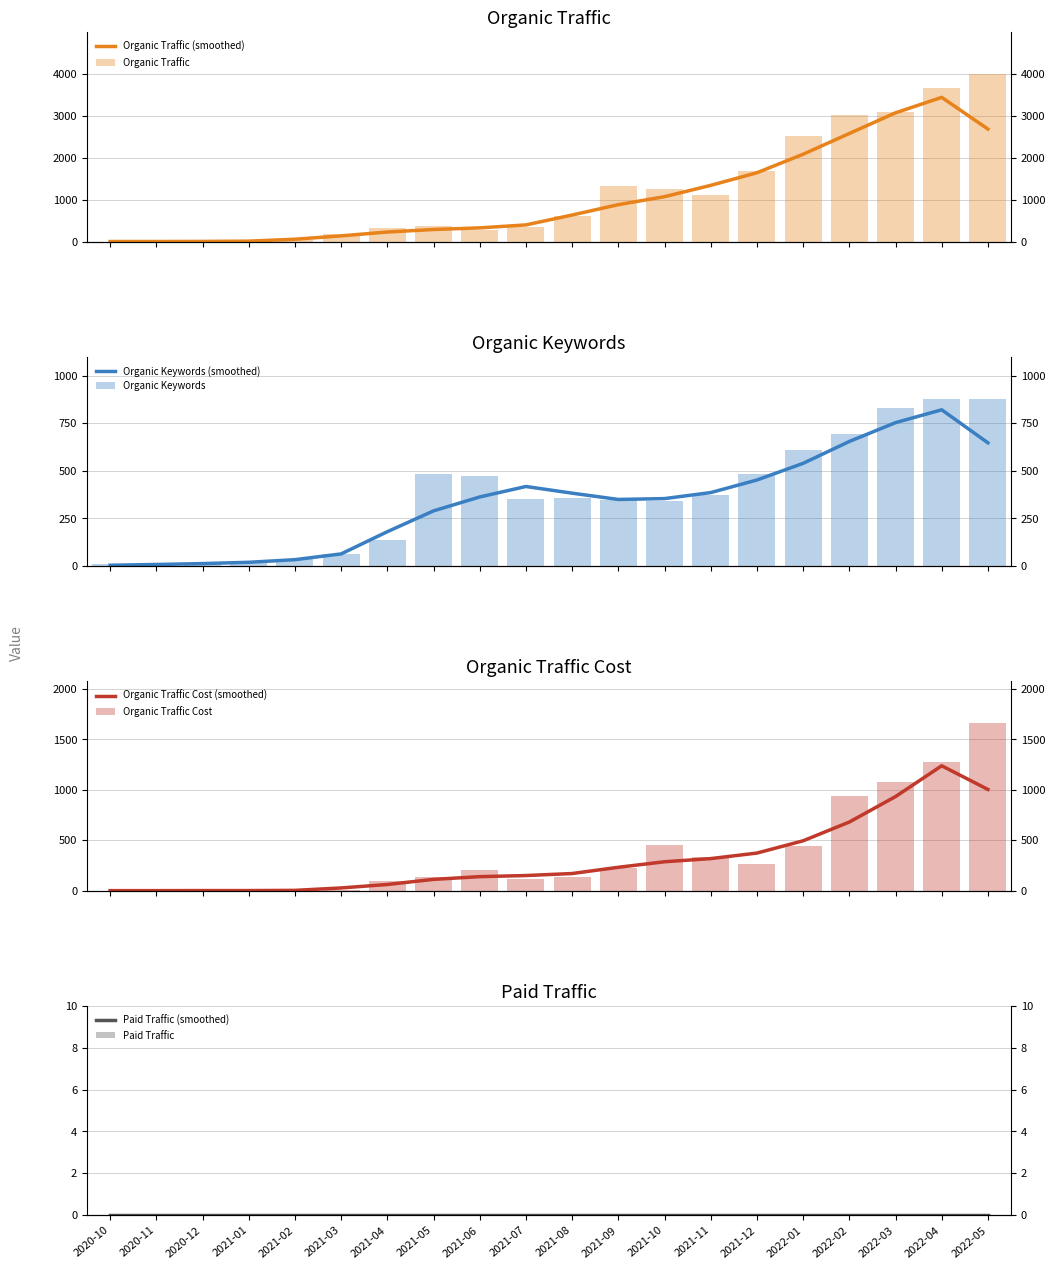

How many groups of bars are there?

20